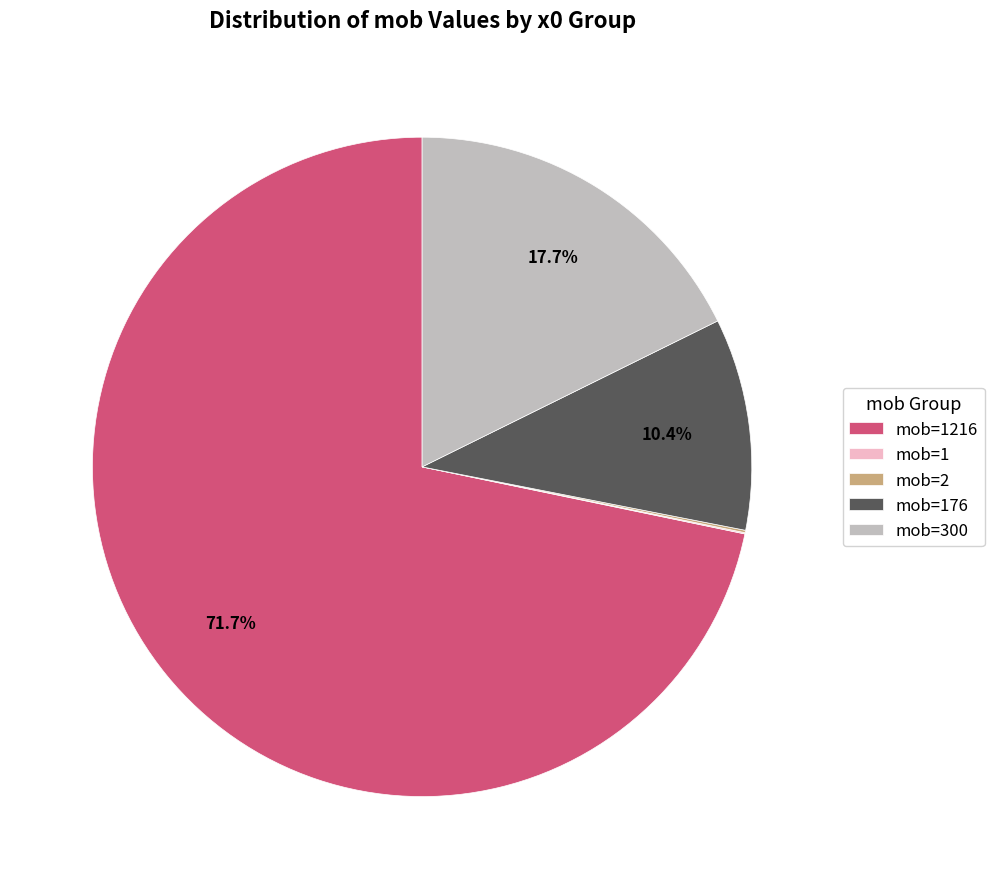

Is there a majority slice in this chart?

Yes